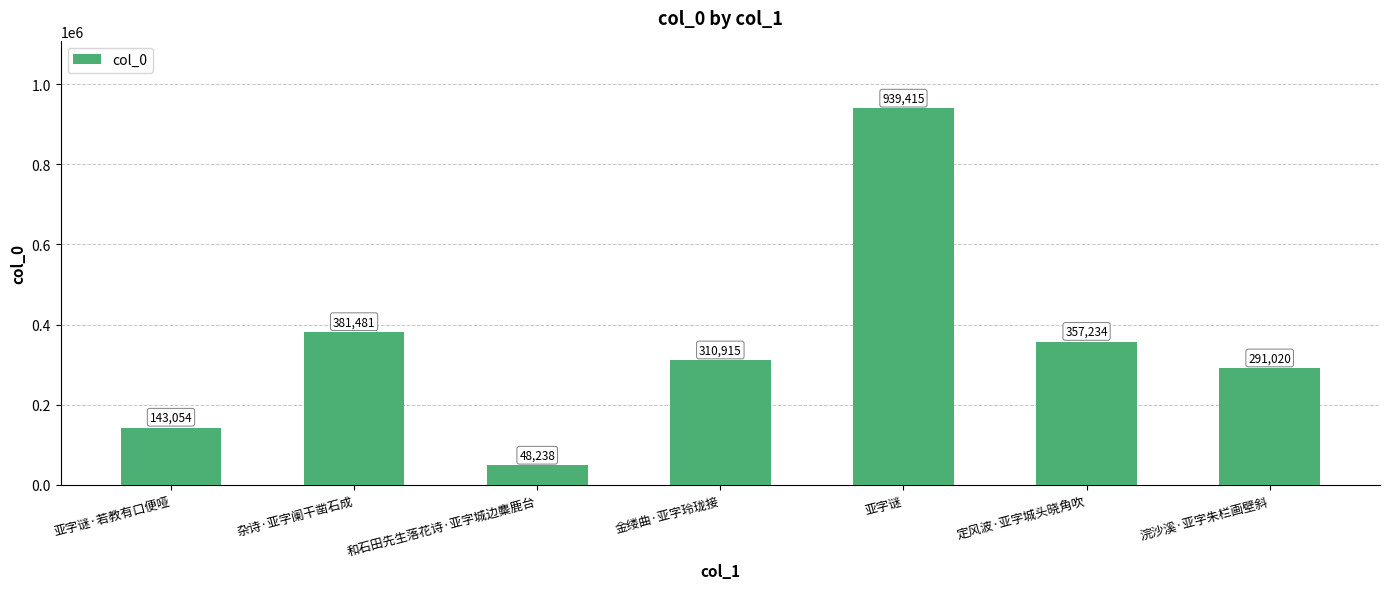

What is the ratio of the value at 亚字谜 to the value at 金缕曲·亚字玲珑接?

3.0